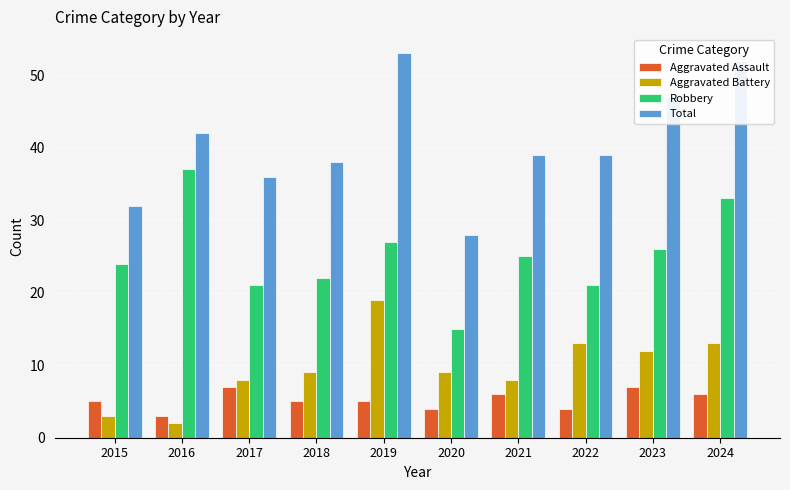

Which series changed the most between 2015 and 2016?

Robbery